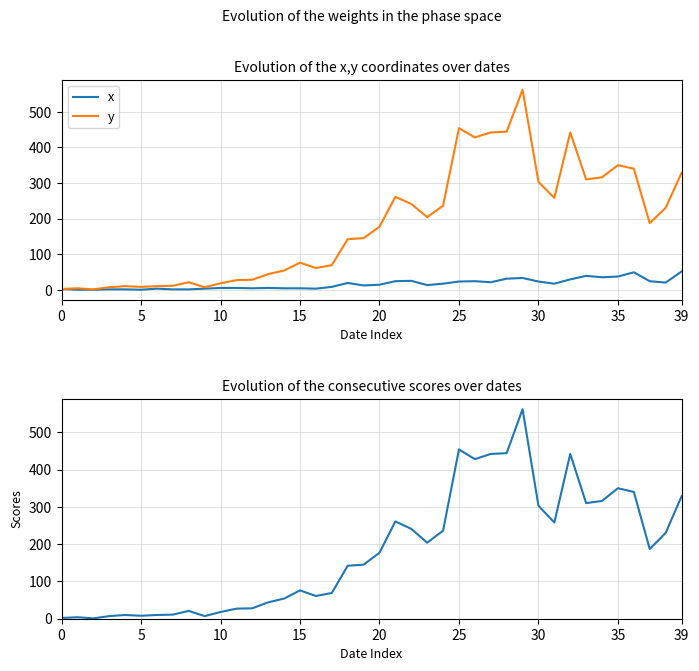

Is it true that y equals 328 at 39?

True